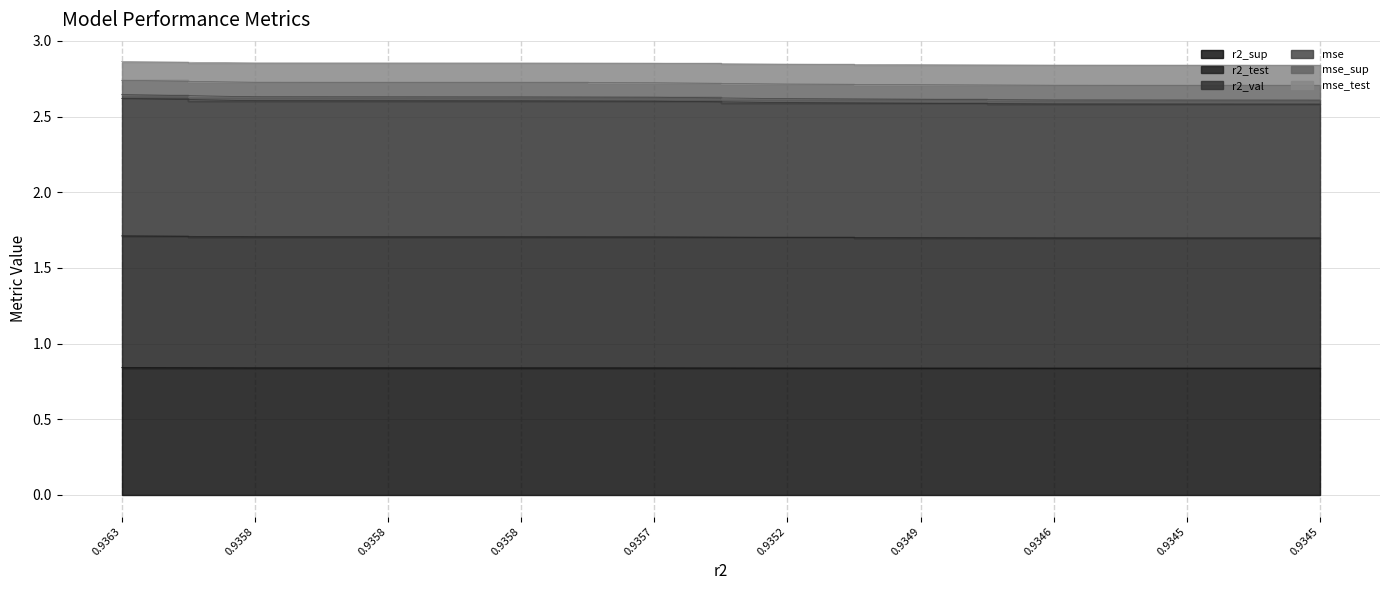

True or false: r2_sup and r2_val cross at least once.

False